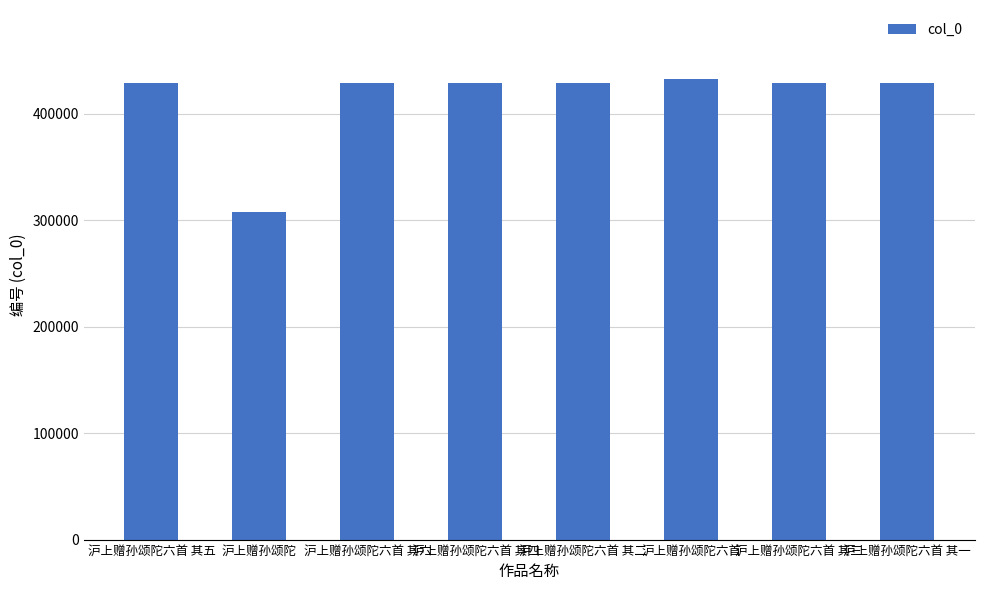

What is the smallest value displayed?

307549